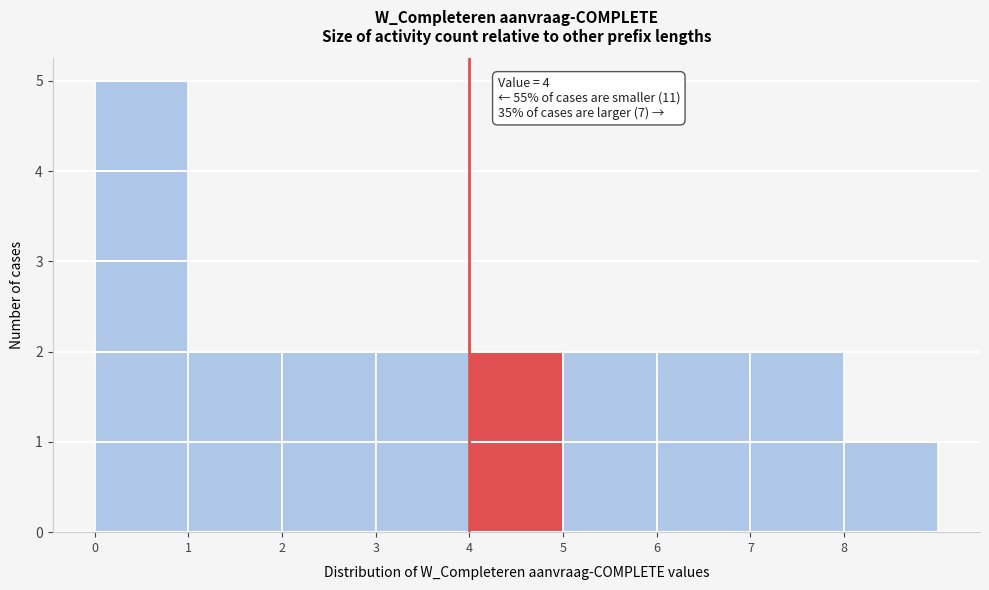

Which range on the x-axis has the tallest bar?

0 to 1